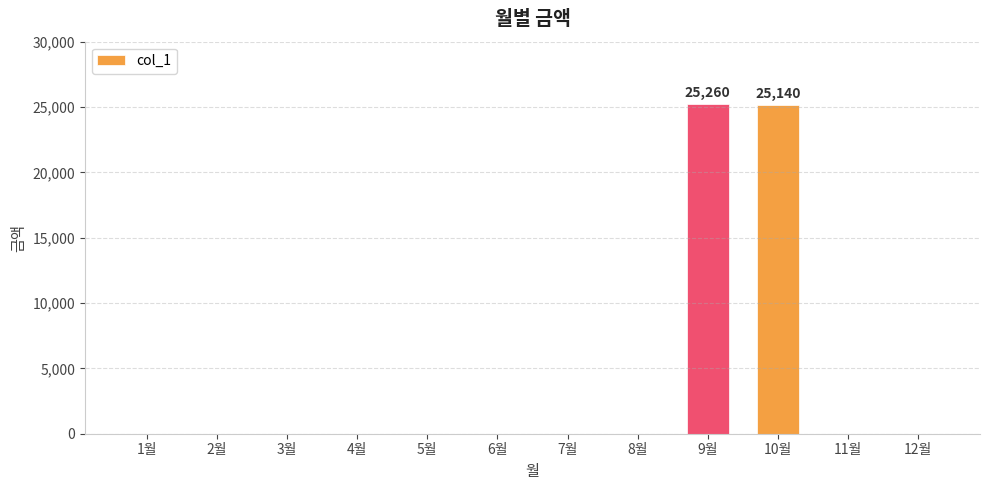

What is the greatest value displayed?

25260